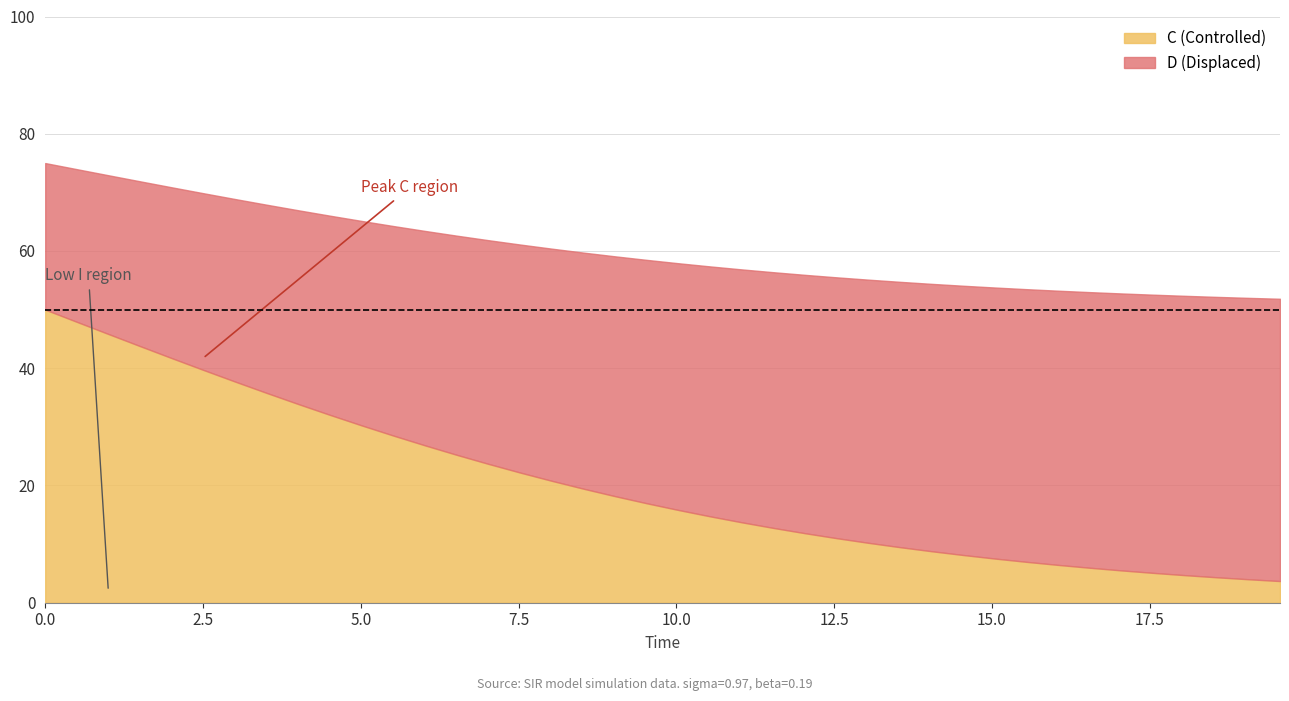

Which has a higher value, 22 or 5?

22